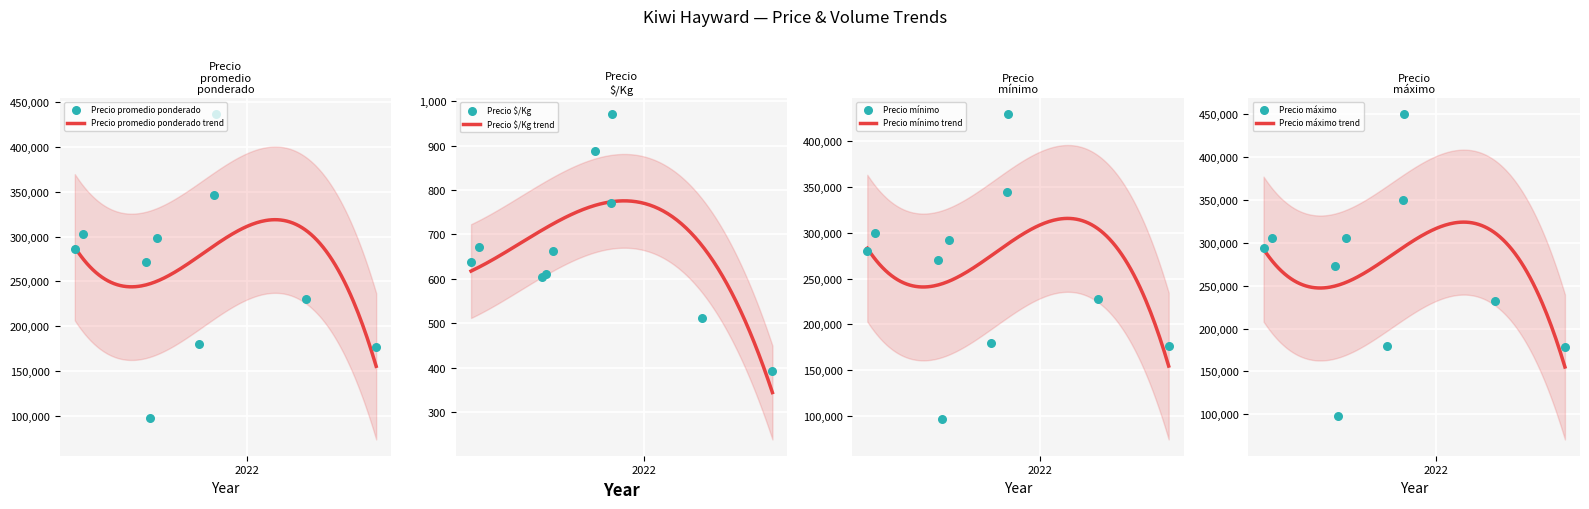

What are all the series names shown in the legend?

Precio promedio ponderado, Precio $/Kg, Precio mínimo, Precio máximo